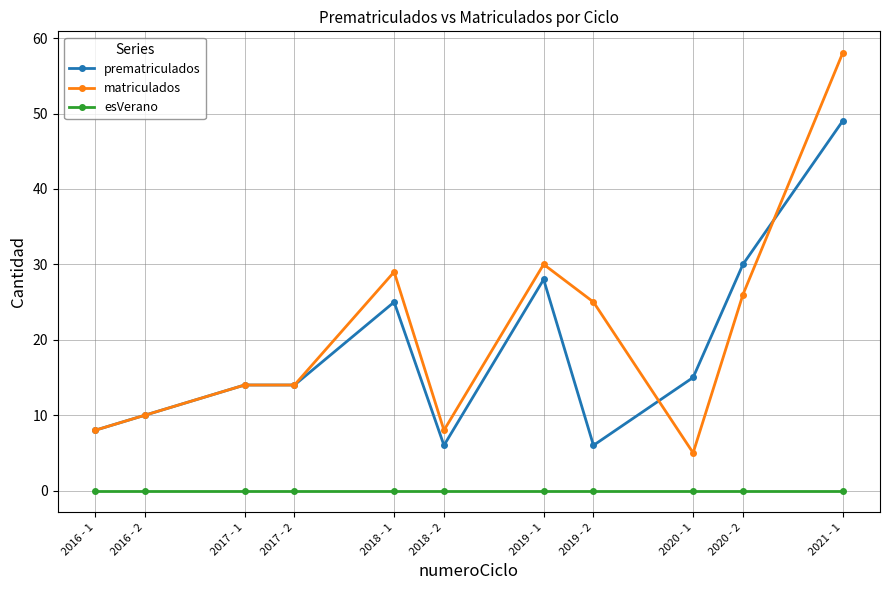

True or false: esVerano and matriculados intersect in this chart.

False